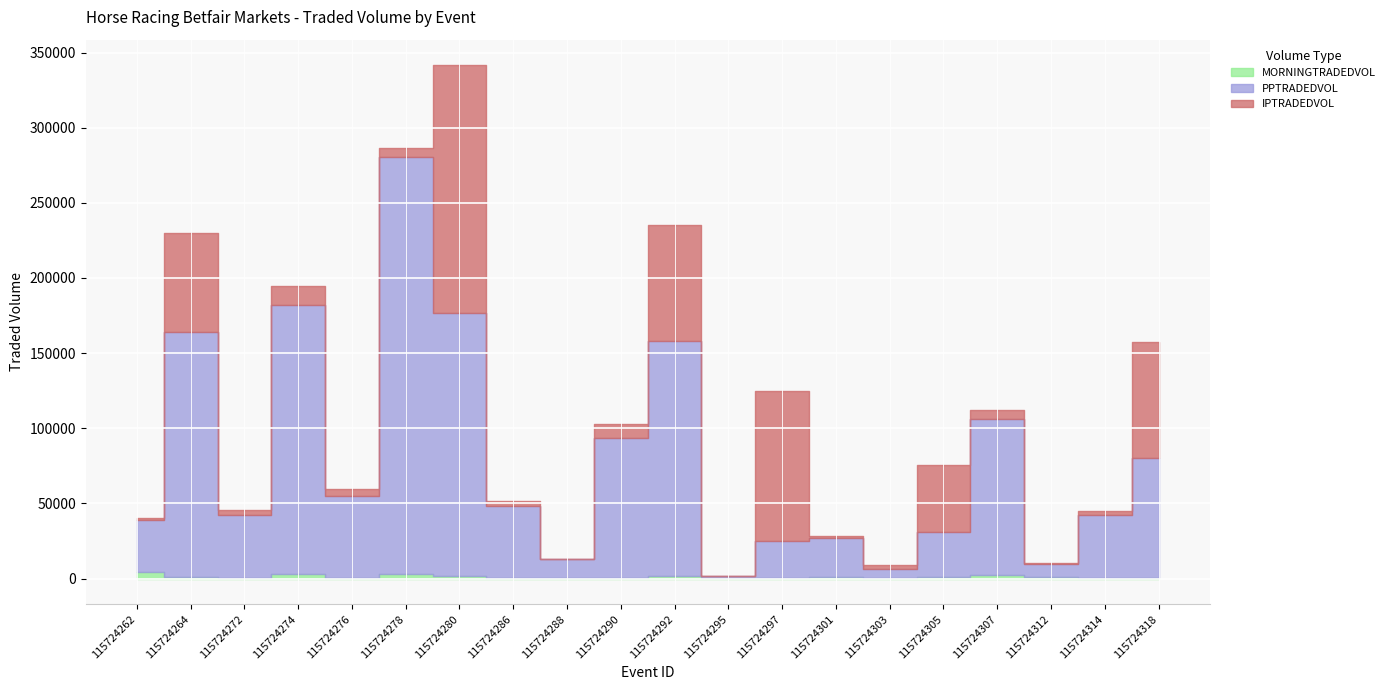

Where does the PPTRADEDVOL series first go above 47681?

115724264